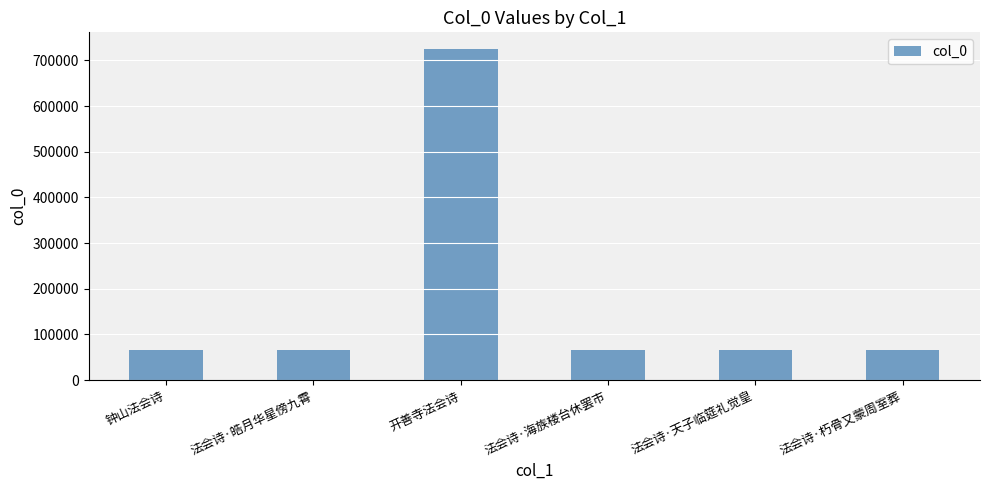

What is the sum of the values at 法会诗·海族楼台休罢市 and 钟山法会诗?

133452